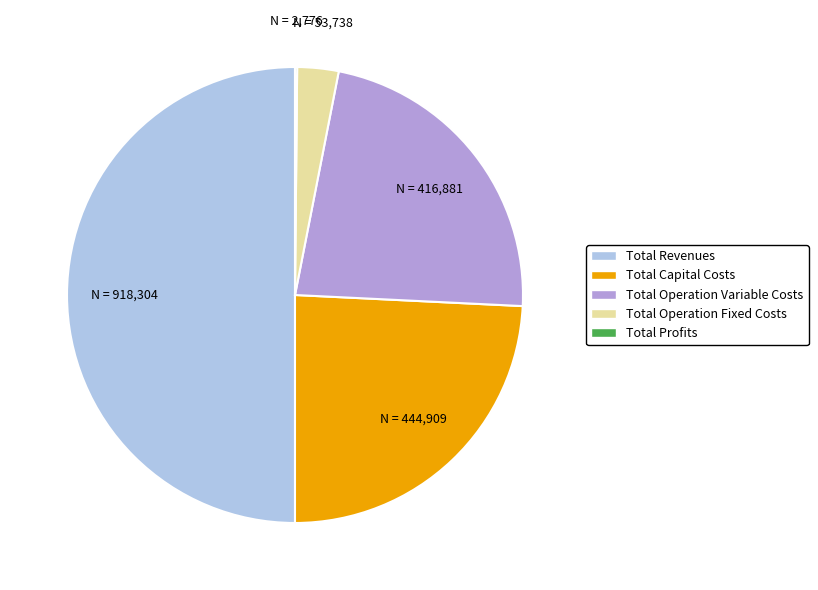

Do Total Capital Costs and Total Revenues together represent more than half of the pie?

Yes